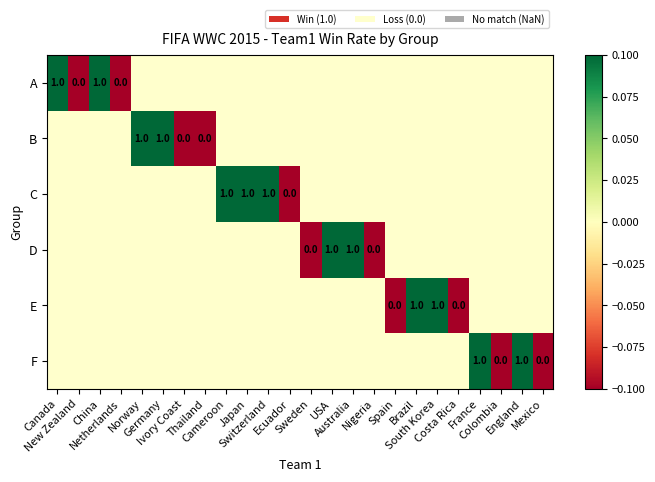

Rank the series by their average value, from lowest to highest.

A, B, C, D, E, F